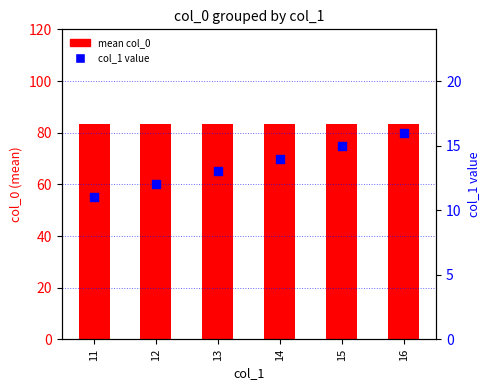

What is the total value across all series at 14?

97.5